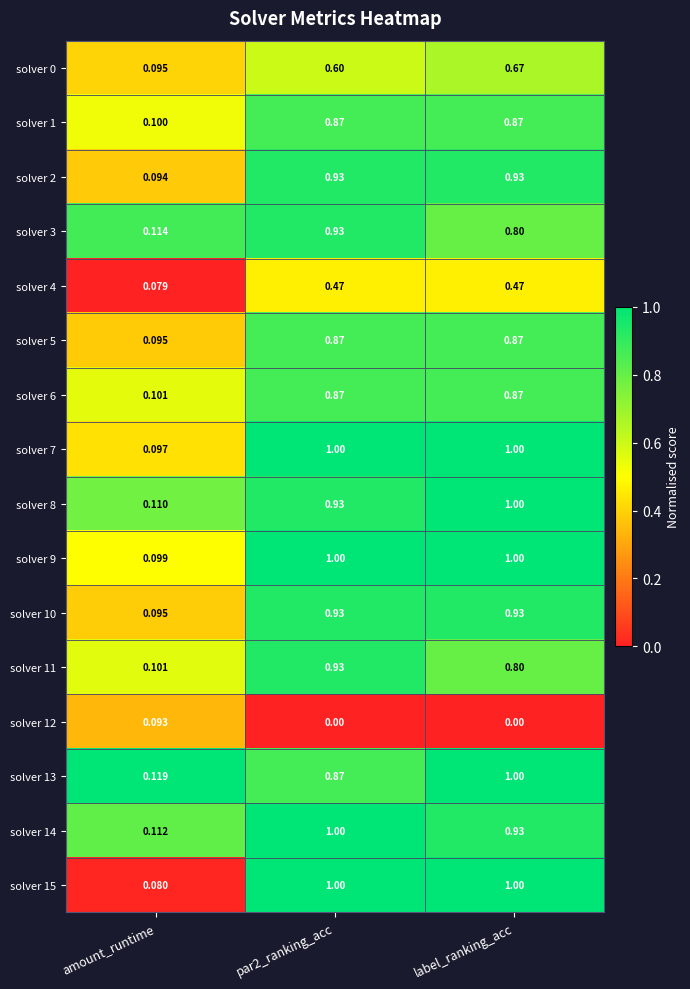

At which label does solver 10 reach its minimum?

amount_runtime